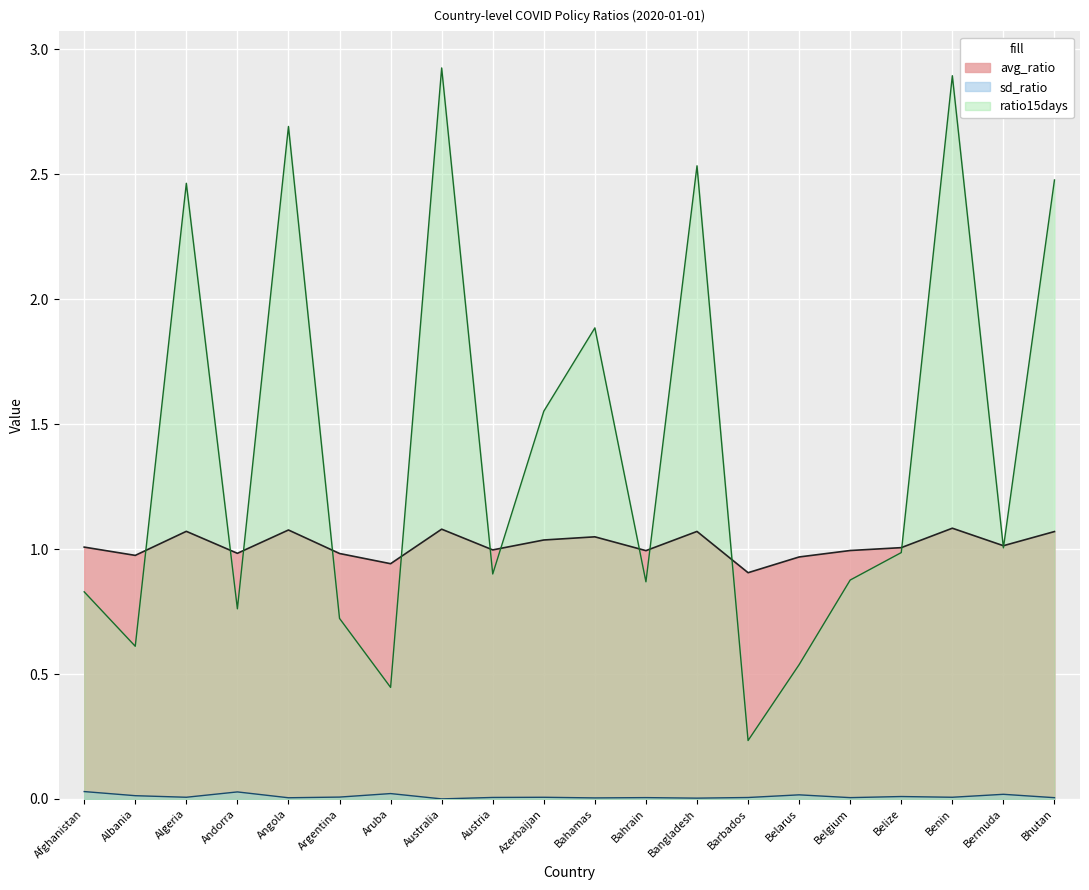

What is the label of the 16th point from the right?

Angola